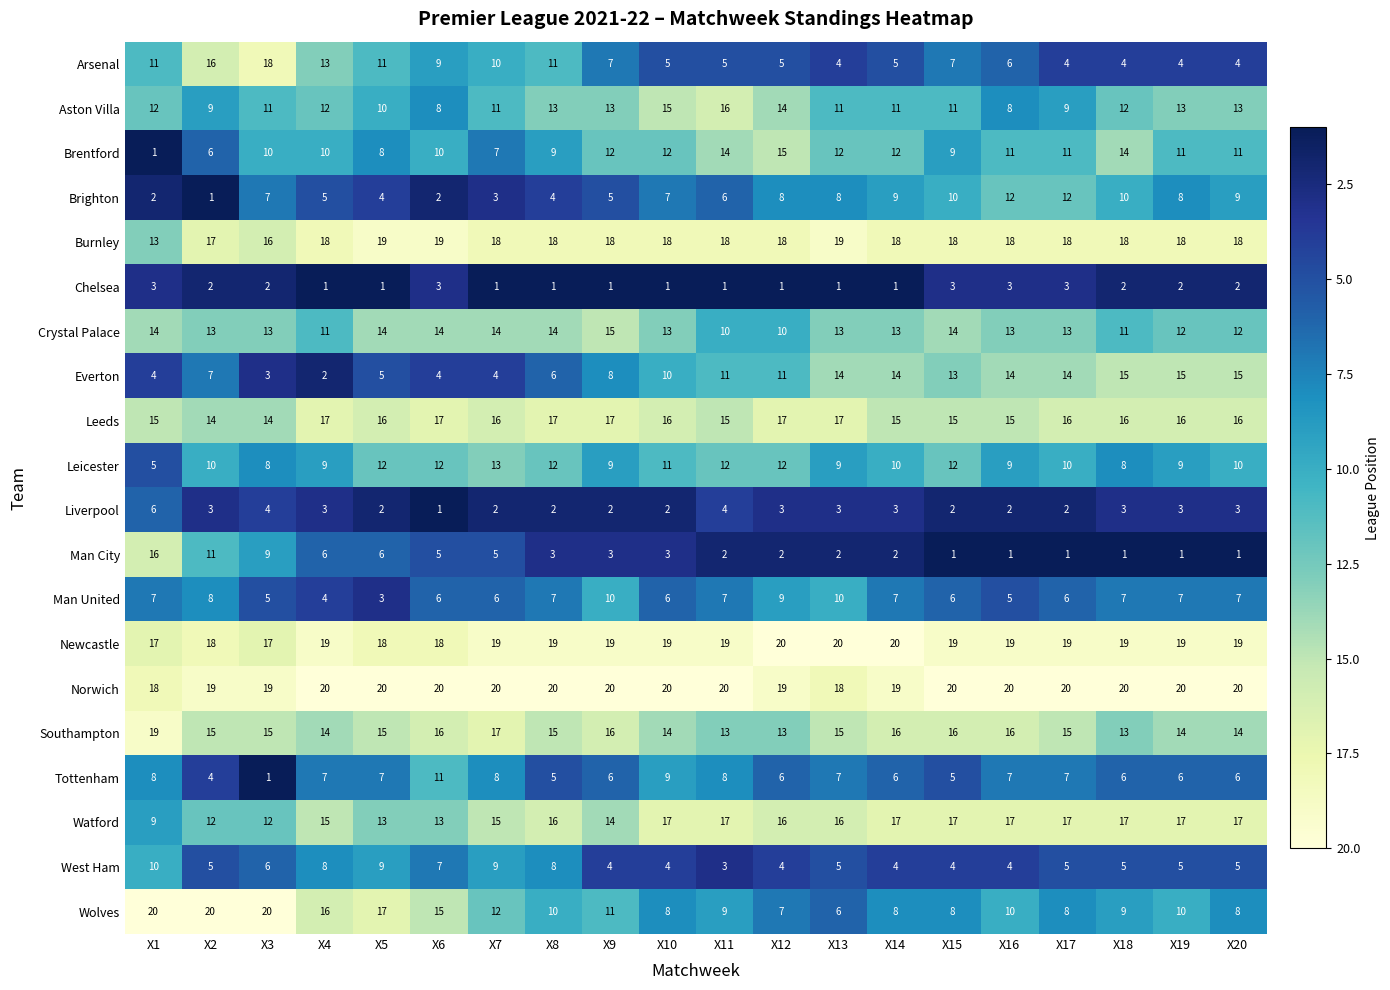

Which category has the lowest value in the Leicester series?

X1